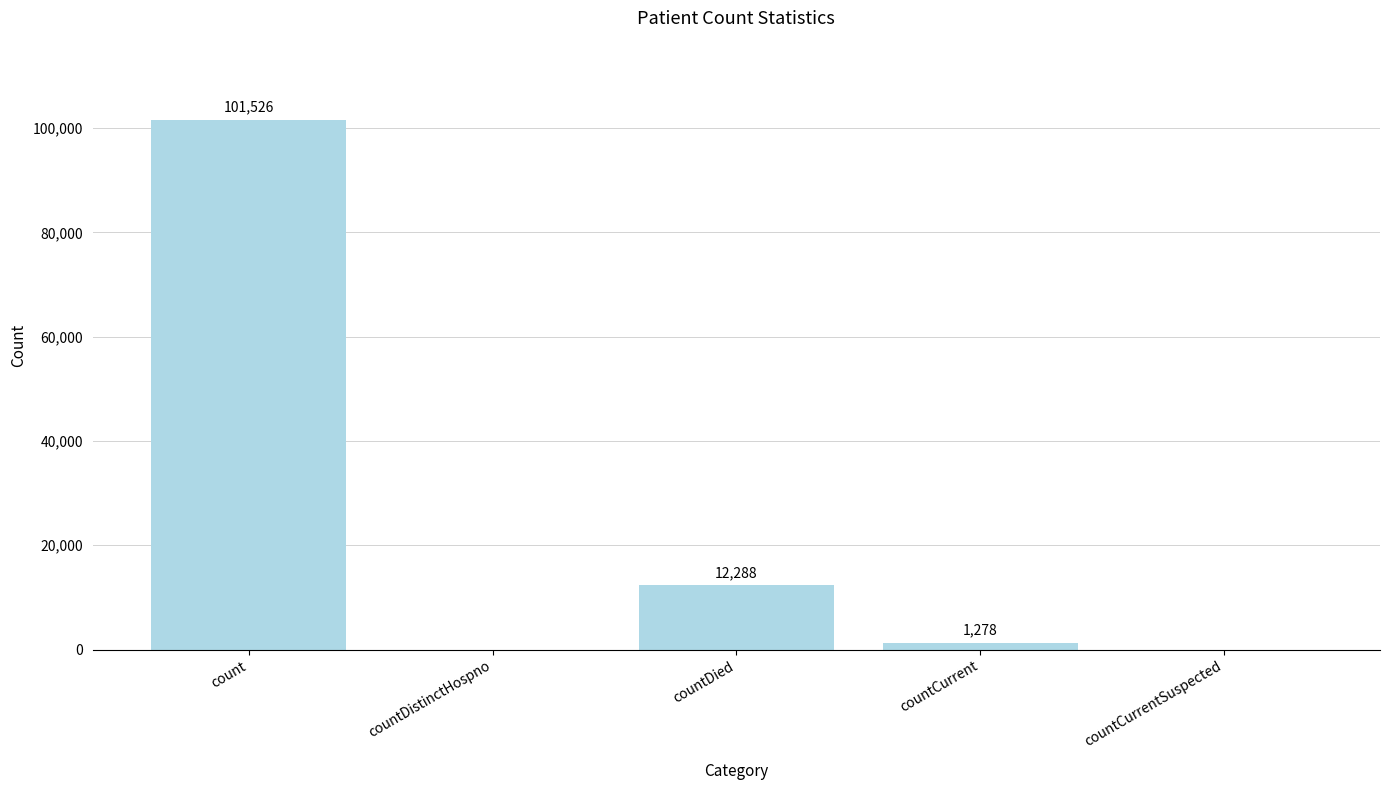

What is the sum of all values?

115092